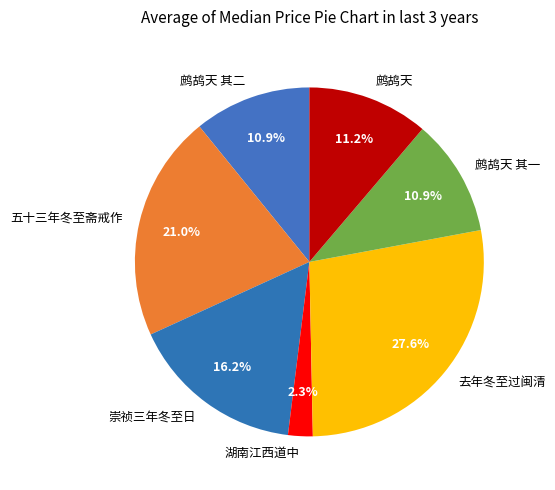

Is there any slice that represents more than half of the pie?

No